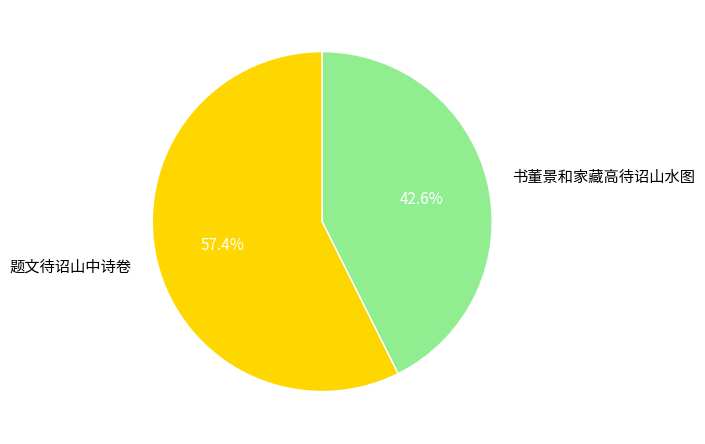

To the nearest percent, what percentage of the pie is 书董景和家藏高待诏山水图?

43%